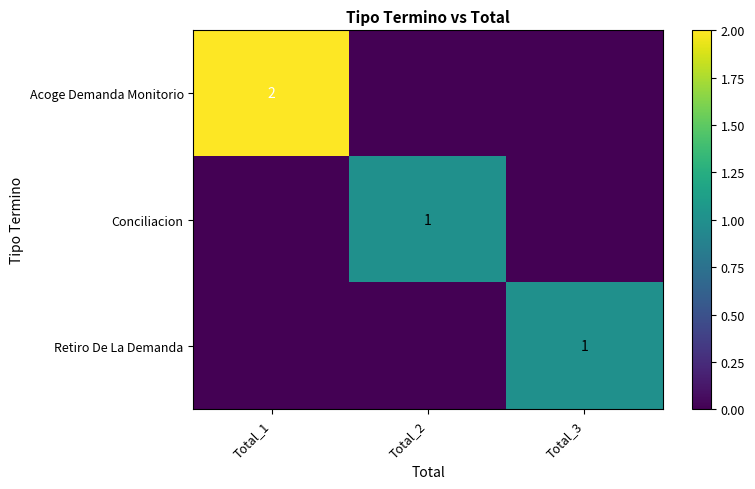

What is the sum of all Retiro De La Demanda values?

1